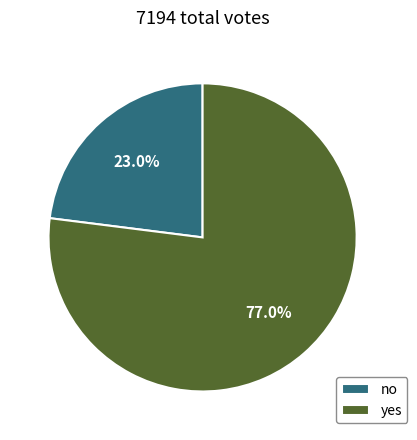

The yes slice represents 77% of the pie. True or false?

True